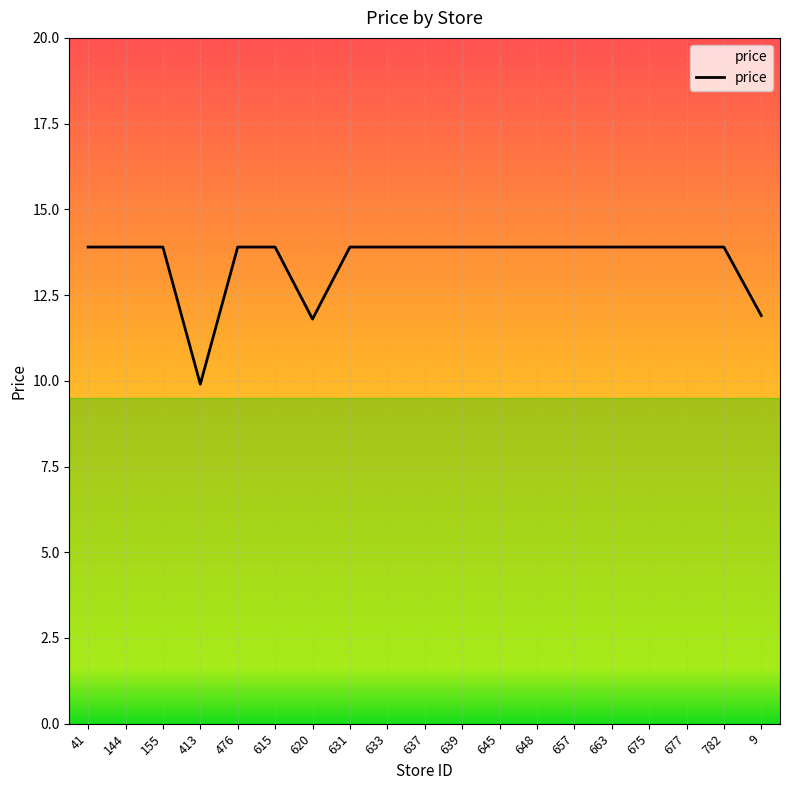

What is the smallest value displayed?

9.9